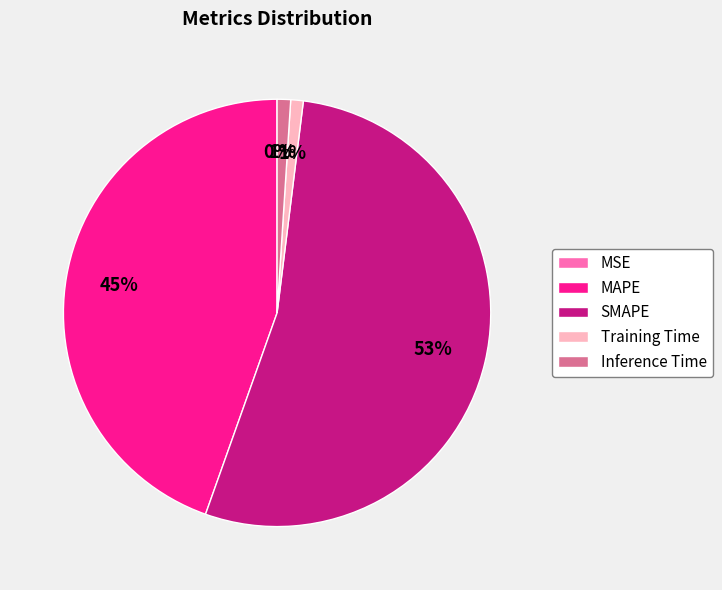

What percentage is the Inference Time slice, to the nearest percent?

1%